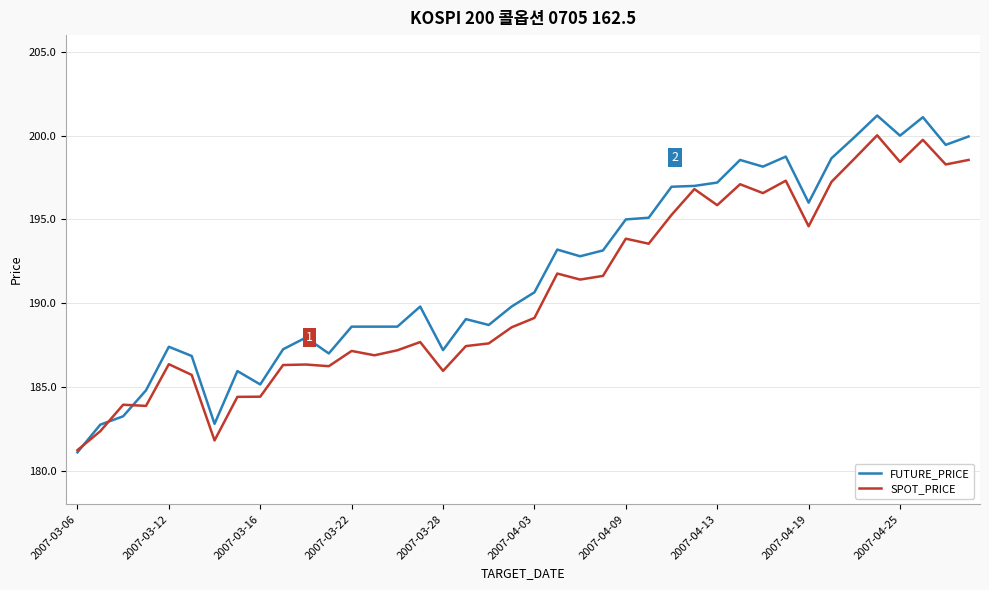

What is the lowest value of the FUTURE_PRICE series?

181.1